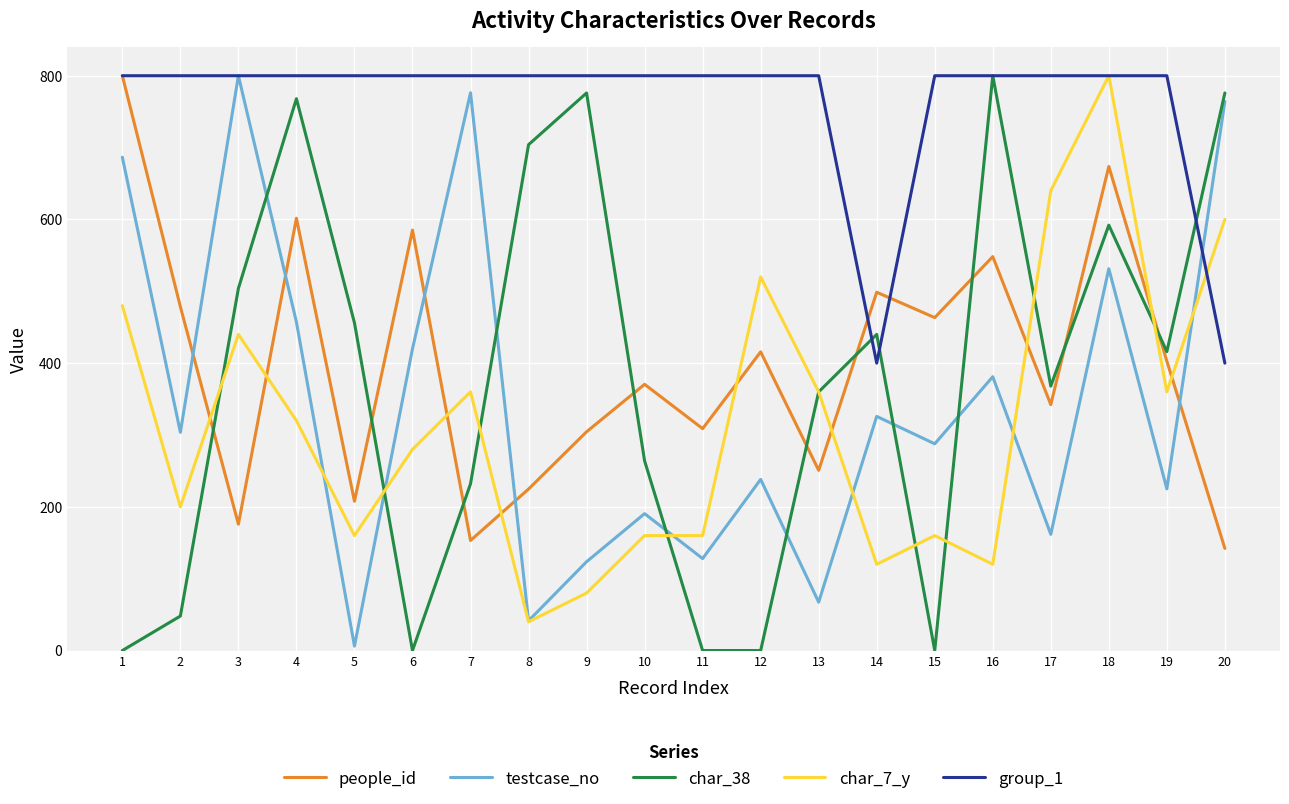

Read the char_7_y value at 1.

480.0